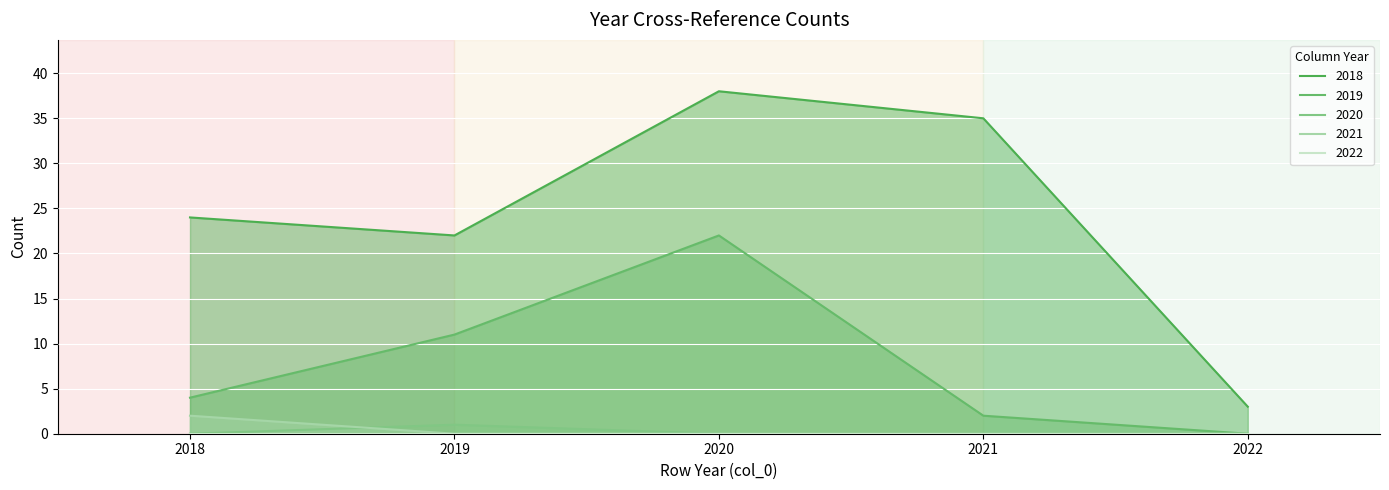

Reading left to right, transcribe all the data shown in this chart.

2018: 24	22	38	35	3
2019: 4	11	22	2	0
2020: 0	1	0	0	0
2021: 2	0	0	0	0